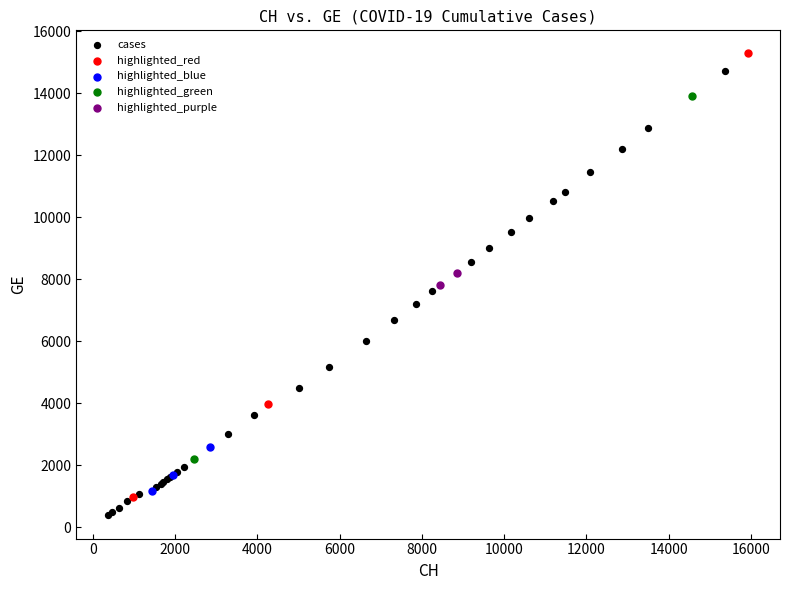

What are all the series names shown in the legend?

cases, highlighted_red, highlighted_blue, highlighted_green, highlighted_purple